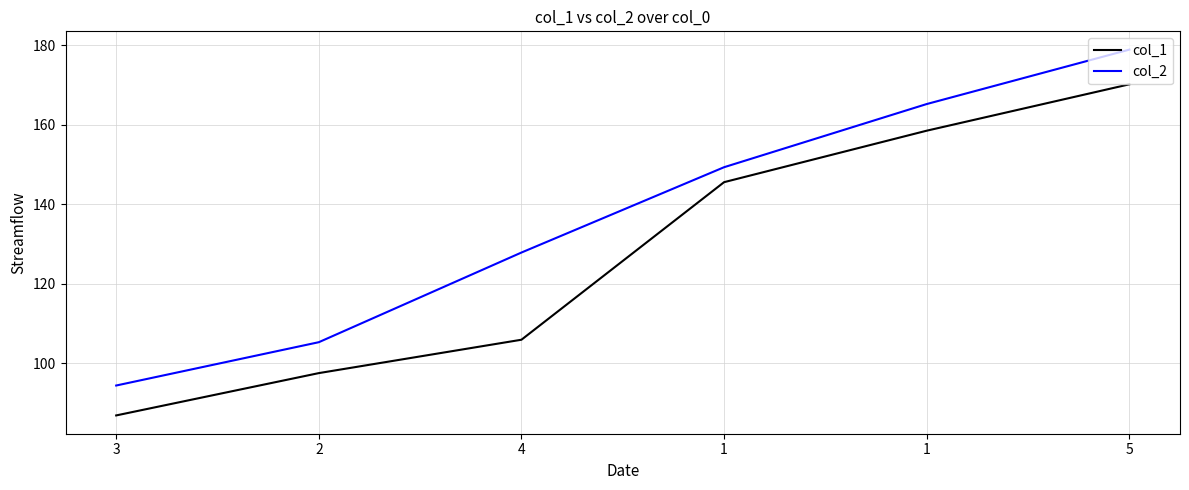

True or false: col_1 has more than 2 interior local peaks.

False